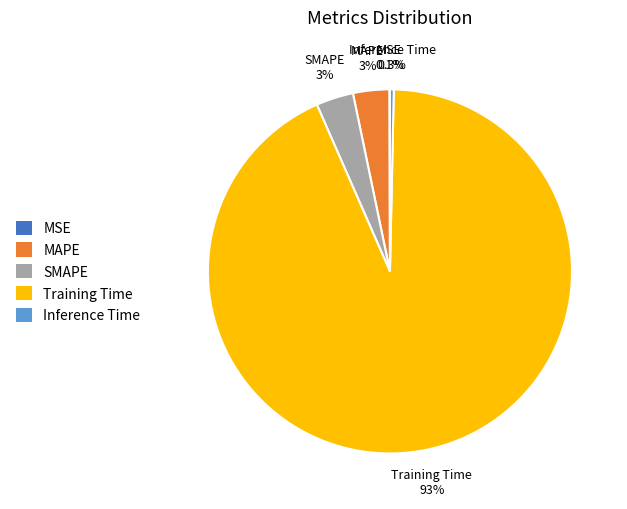

To the nearest percent, what is the average slice percentage?

20%